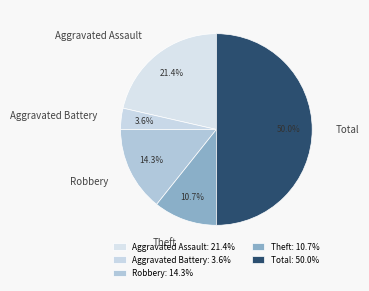

Is it true that Aggravated Battery is 17% of the pie?

False